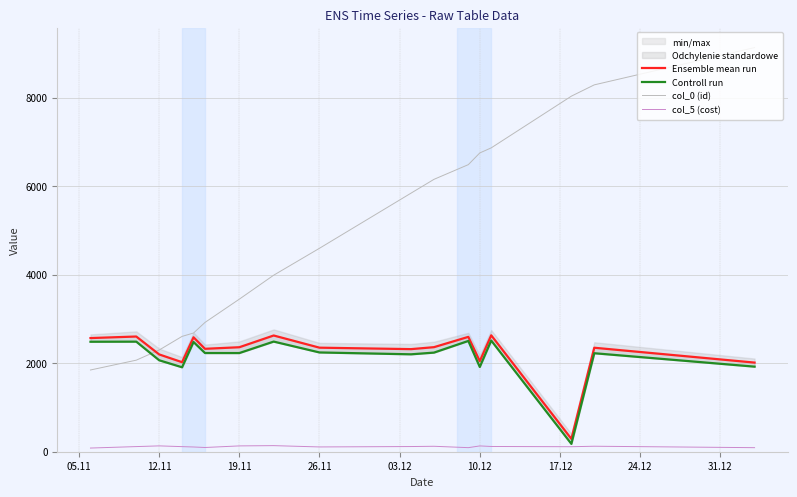

What is the lowest value of the Ensemble mean run series?

290.0